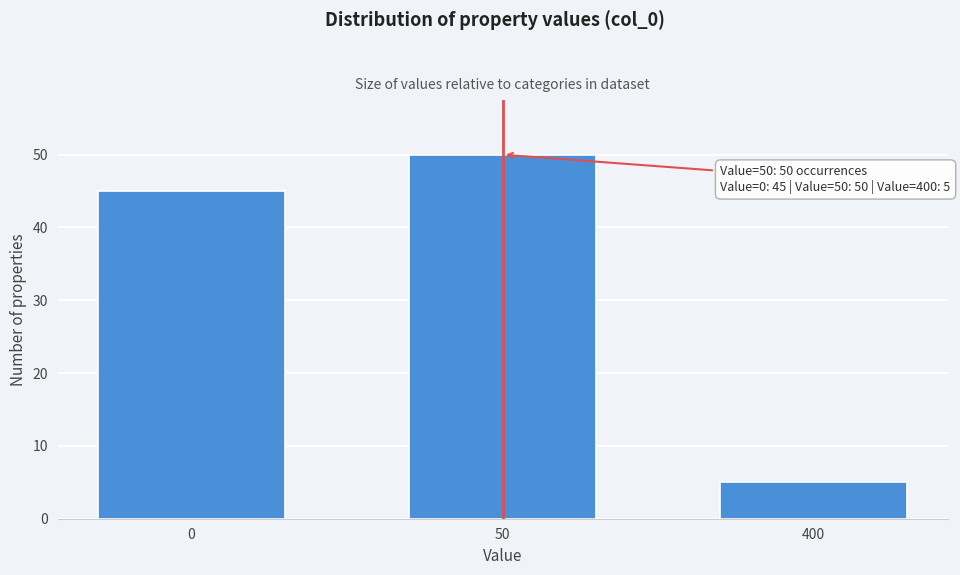

Reading left to right, transcribe all the data shown in this chart.

45	50	5